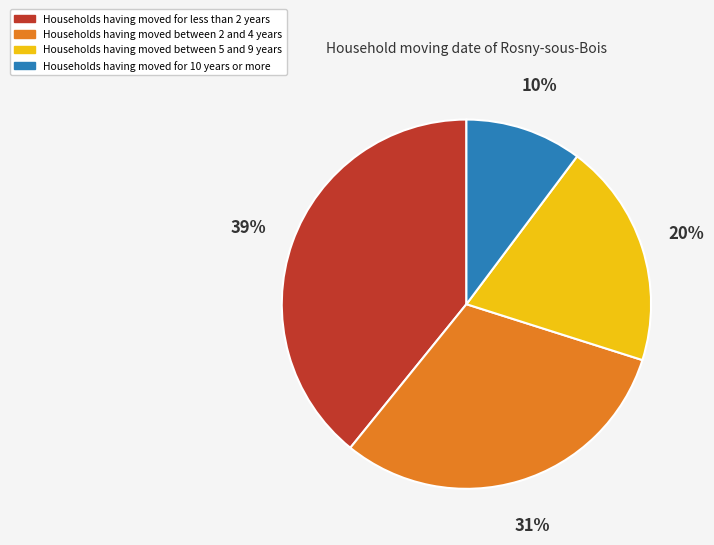

Do Households having moved for 10 years or more and Households having moved for less than 2 years together represent more than half of the pie?

No